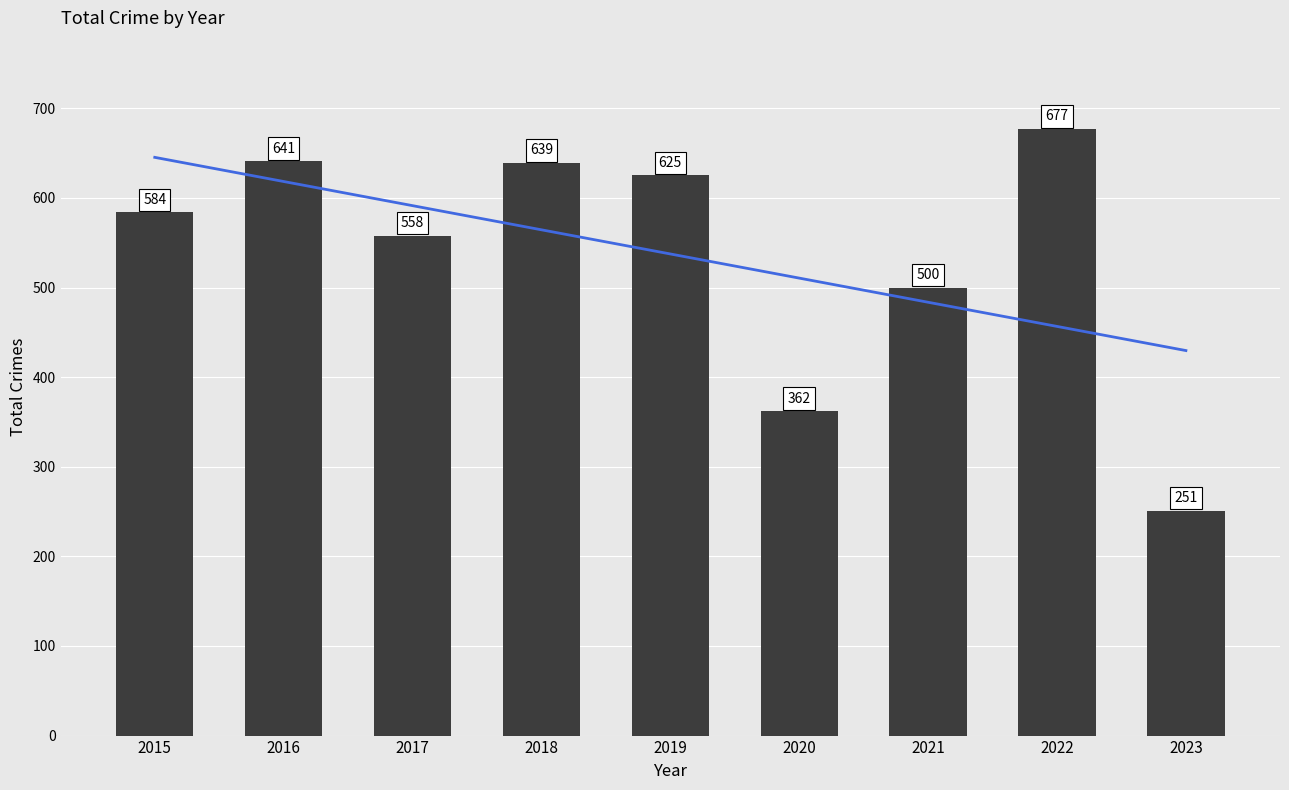

What is the value of the Trend bar at the 3rd from the left?

591.3